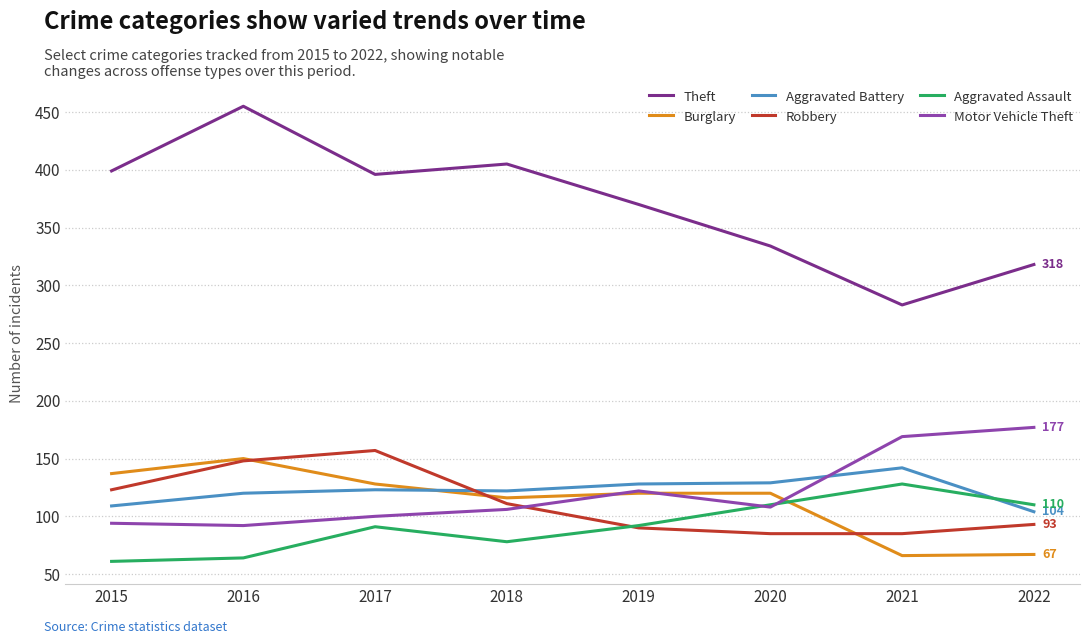

Which series changed the most between 2015 and 2020?

Theft